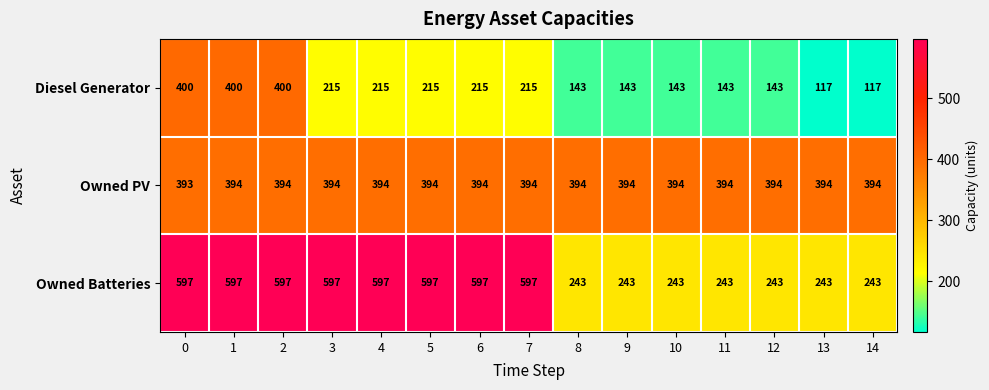

True or false: Diesel Generator has a value of 203 at 14.

False